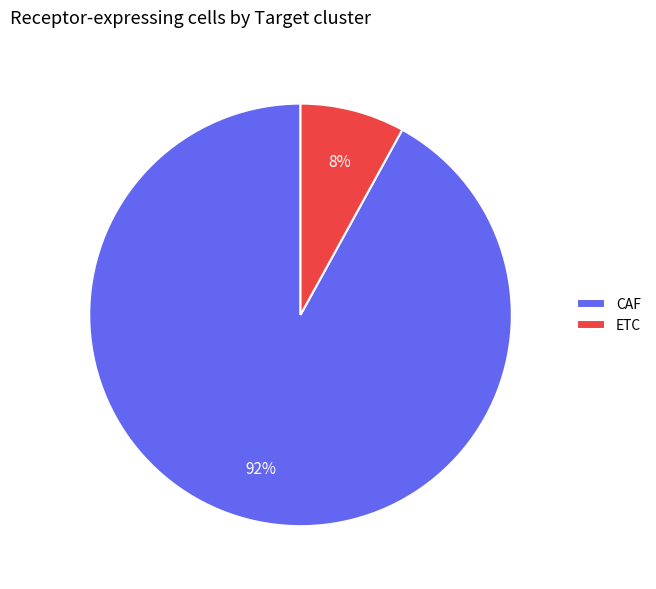

What is the ratio of the value at CAF to the value at ETC?

11.5